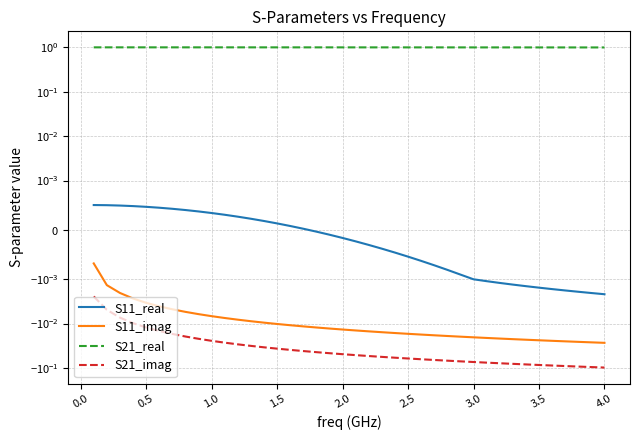

Reading right to left, what are all the values shown in this chart?

S11_real: -0.0	-0.0	-0.0	-0.0	-0.0	-0.0	-0.0	-0.0	-0.0	-0.0	-0.0	-0.0	-0.0	-0.0	-0.0	-0.0	-0.0	-0.0	-0.0	-0.0	-0.0	-0.0	-0.0	0.0	0.0	0.0	0.0	0.0	0.0	0.0	0.0	0.0	0.0	0.0	0.0	0.0	0.0	0.0	0.0	0.0
S11_imag: -0.0	-0.0	-0.0	-0.0	-0.0	-0.0	-0.0	-0.0	-0.0	-0.0	-0.0	-0.0	-0.0	-0.0	-0.0	-0.0	-0.0	-0.0	-0.0	-0.0	-0.0	-0.0	-0.0	-0.0	-0.0	-0.0	-0.0	-0.0	-0.0	-0.0	-0.0	-0.0	-0.0	-0.0	-0.0	-0.0	-0.0	-0.0	-0.0	-0.0
S21_real: 1.0	1.0	1.0	1.0	1.0	1.0	1.0	1.0	1.0	1.0	1.0	1.0	1.0	1.0	1.0	1.0	1.0	1.0	1.0	1.0	1.0	1.0	1.0	1.0	1.0	1.0	1.0	1.0	1.0	1.0	1.0	1.0	1.0	1.0	1.0	1.0	1.0	1.0	1.0	1.0
S21_imag: -0.1	-0.1	-0.1	-0.1	-0.1	-0.1	-0.1	-0.1	-0.1	-0.1	-0.1	-0.1	-0.1	-0.1	-0.1	-0.1	-0.1	-0.1	-0.1	-0.1	-0.0	-0.0	-0.0	-0.0	-0.0	-0.0	-0.0	-0.0	-0.0	-0.0	-0.0	-0.0	-0.0	-0.0	-0.0	-0.0	-0.0	-0.0	-0.0	-0.0